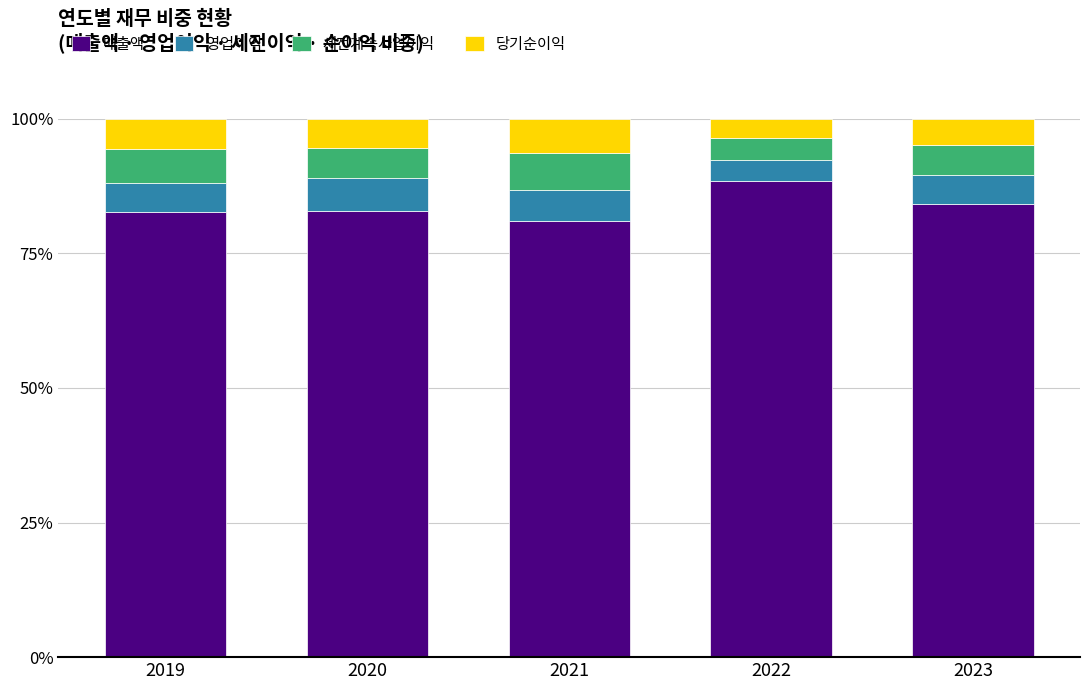

What is the approximate value of 매출액 at 2019?

82.7